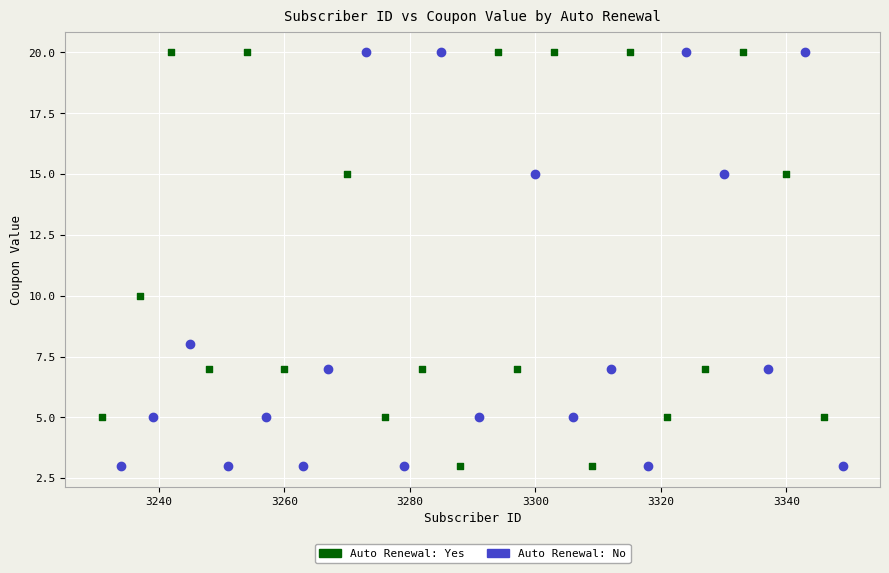

What are all the series names shown in the legend?

Auto Renewal: Yes, Auto Renewal: No